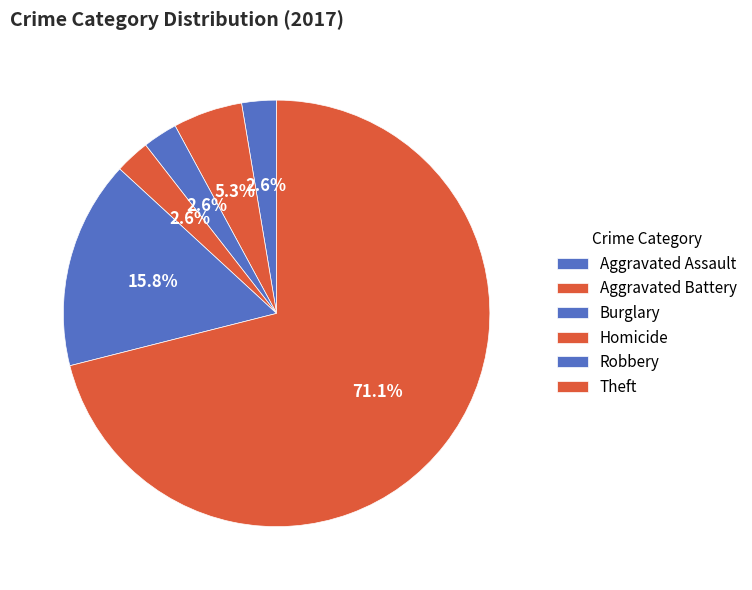

How many segments does this pie chart have?

6